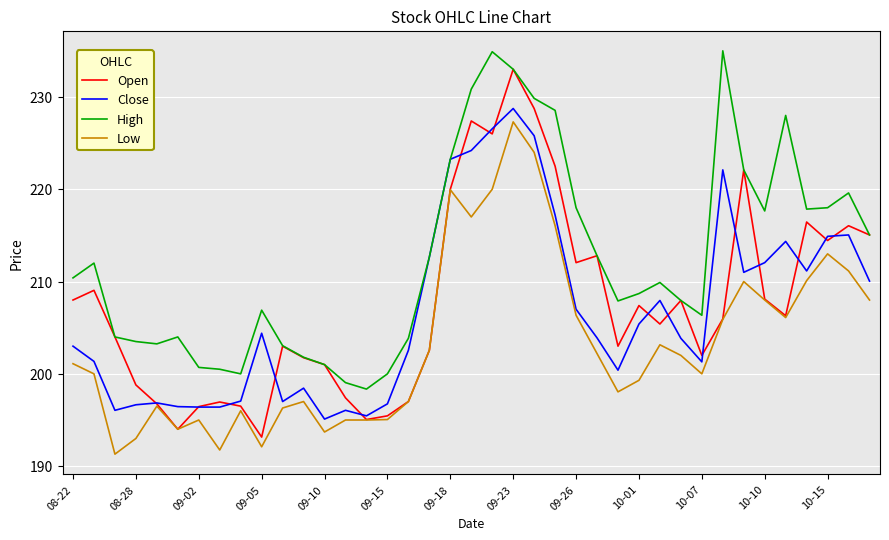

What is the greatest value displayed?

235.0